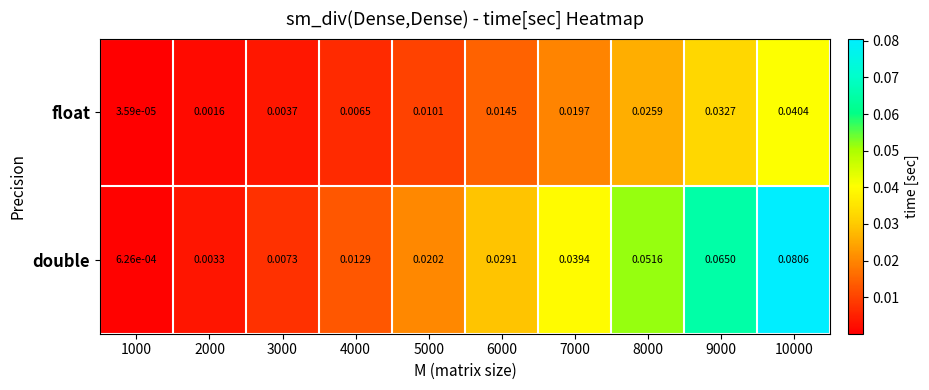

Rank the series by their average value, from lowest to highest.

float, double